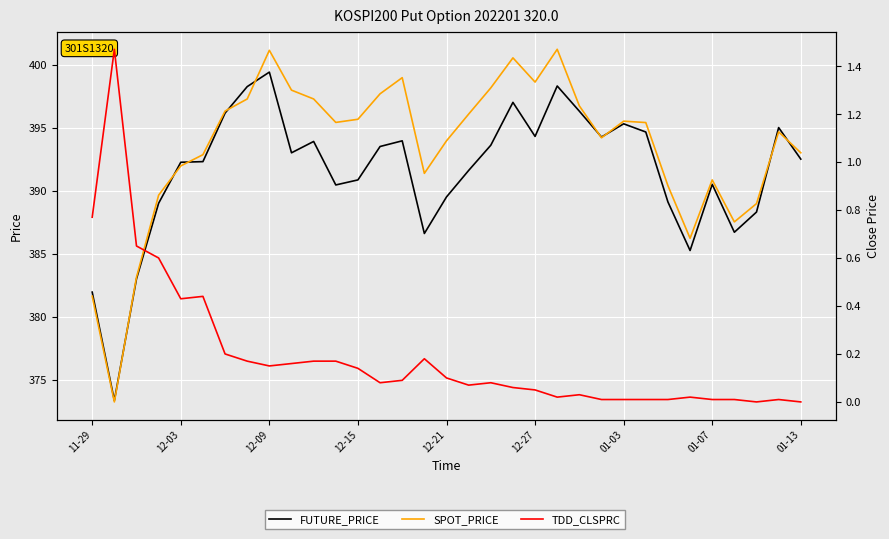

What is the difference between the second highest and minimum values in the FUTURE_PRICE series?

24.9